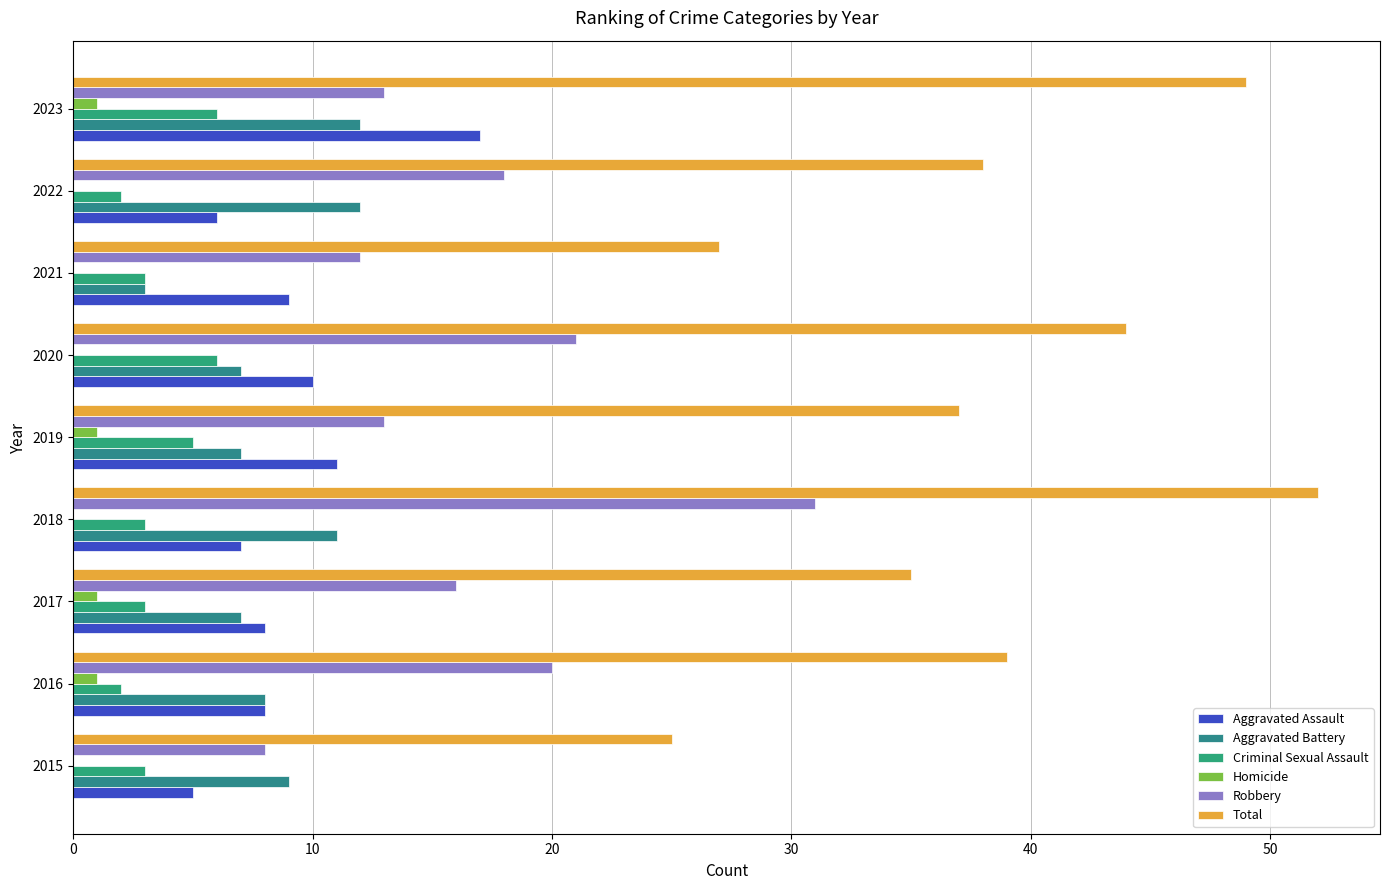

What position from the left is 50?

6